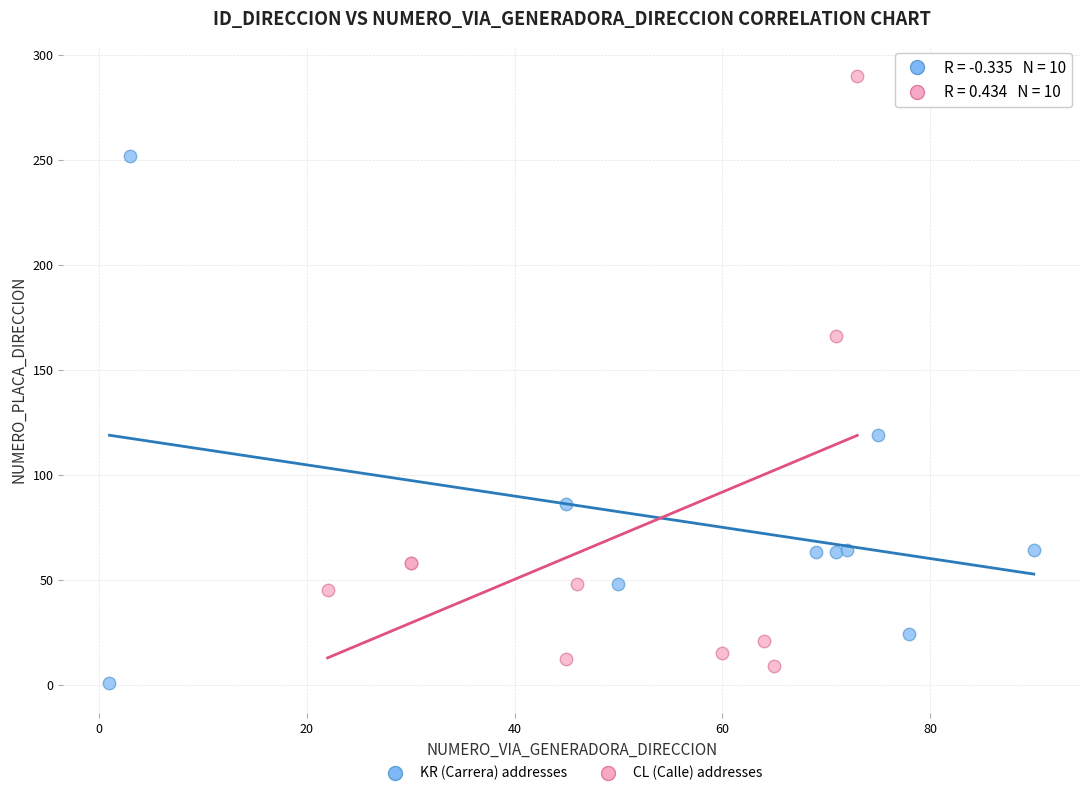

Which series reaches the maximum Y coordinate?

CL (Calle) addresses